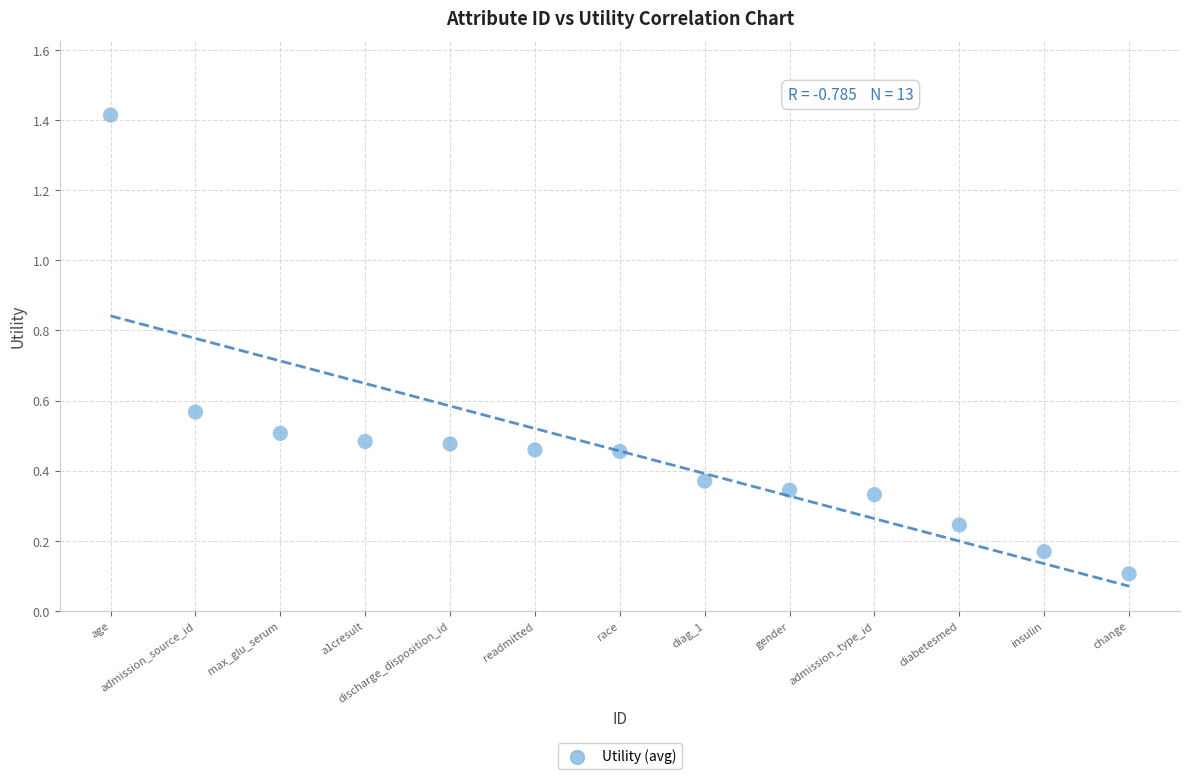

What is the range of X values (max minus min)?

12.0